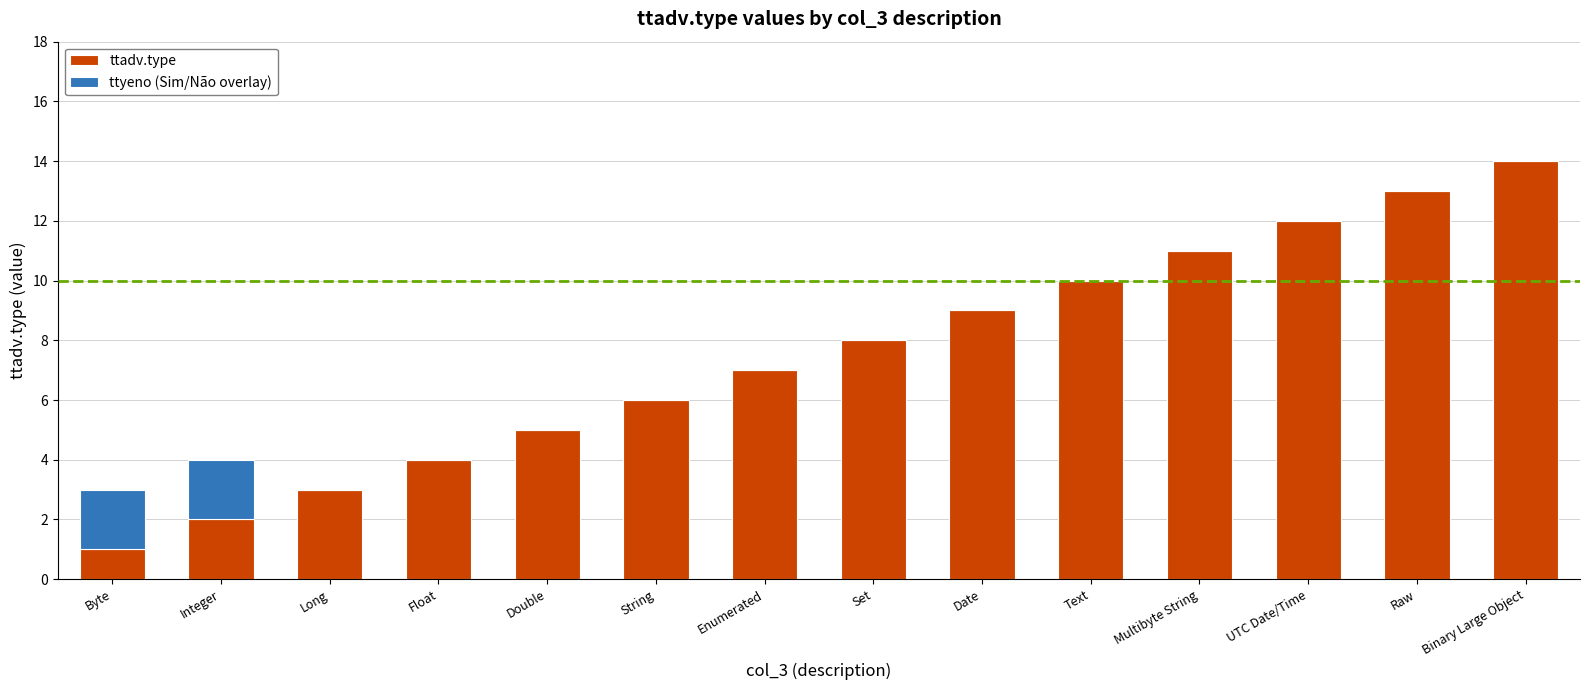

At which category is the sum across all series the highest?

Binary Large Object